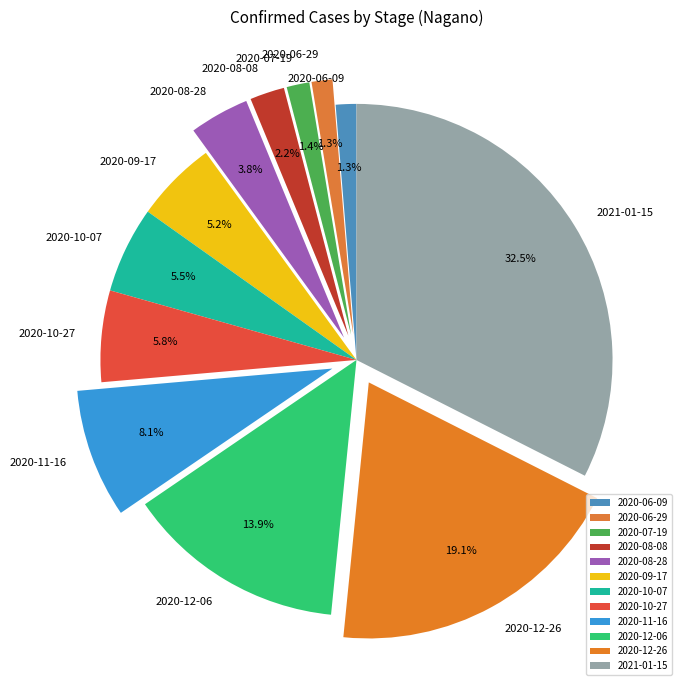

What percentage is the 2020-07-19 slice, to the nearest percent?

1%